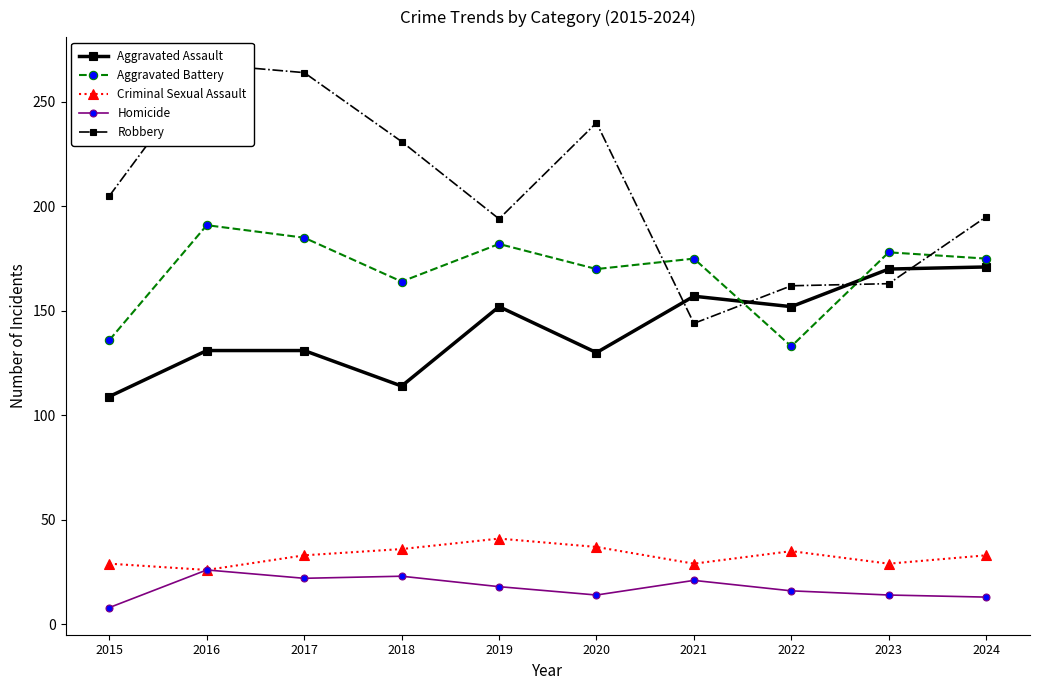

How many lines are shown in the chart?

5